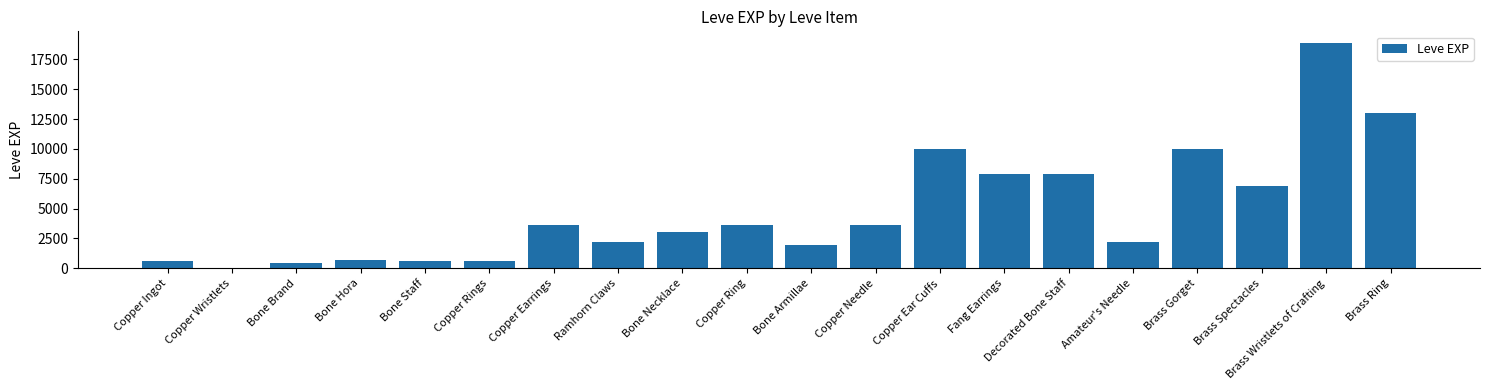

The chart shows a value of 5579 at Copper Needle. True or false?

False